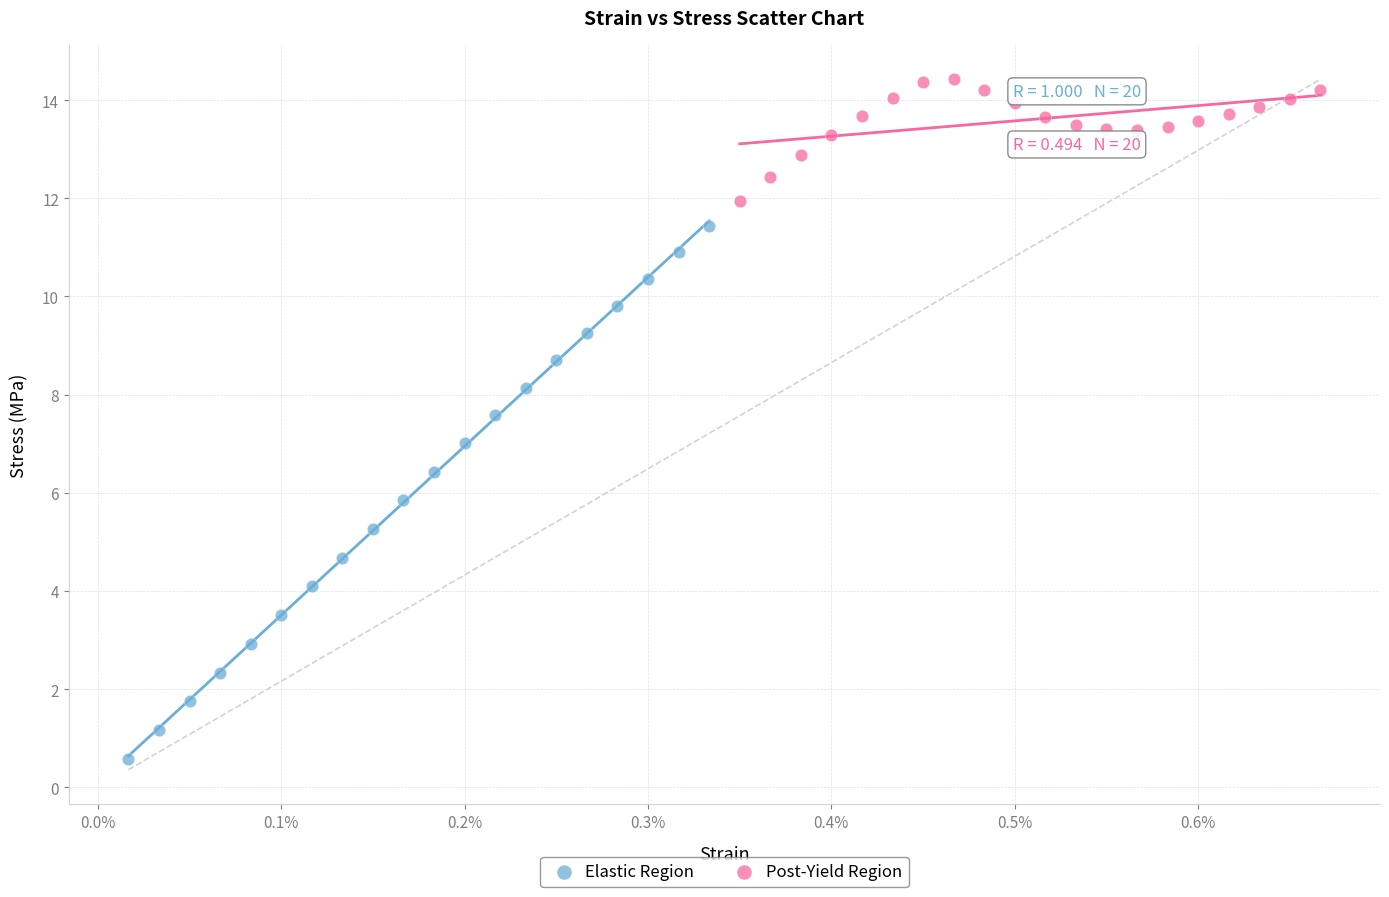

Which series contains the lowest Y value?

Elastic Region